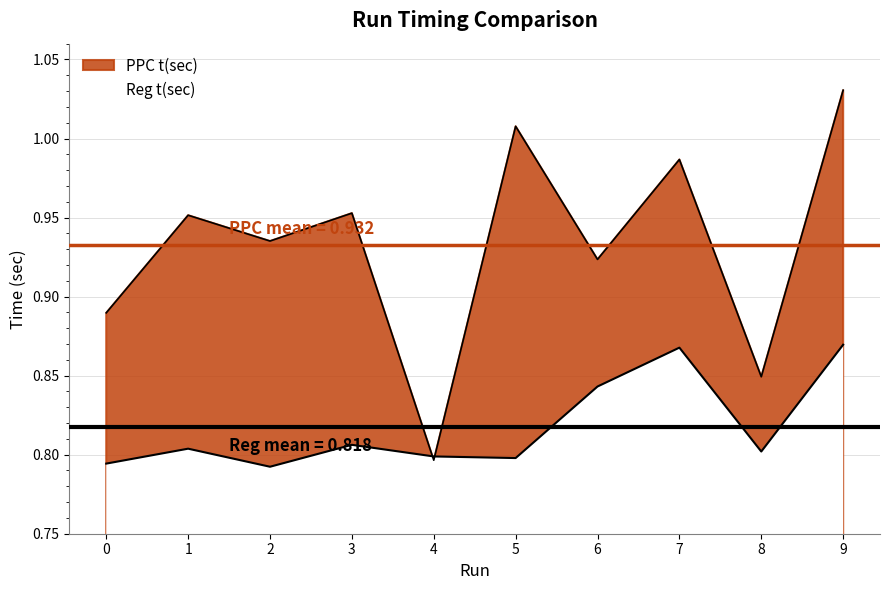

Where is the first local minimum for PPC t(sec)?

2